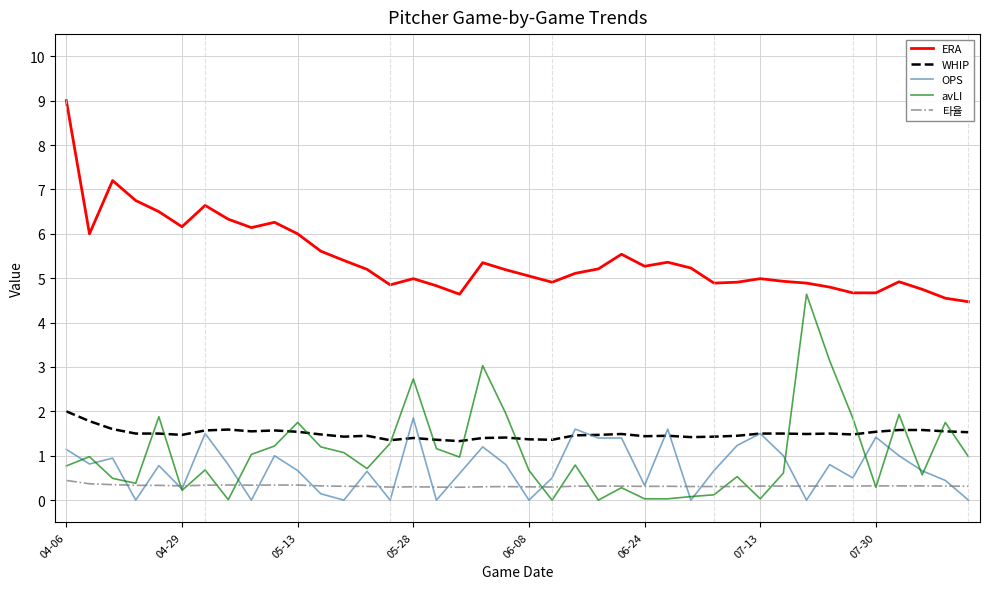

What is the average value of the 타율 series?

0.3